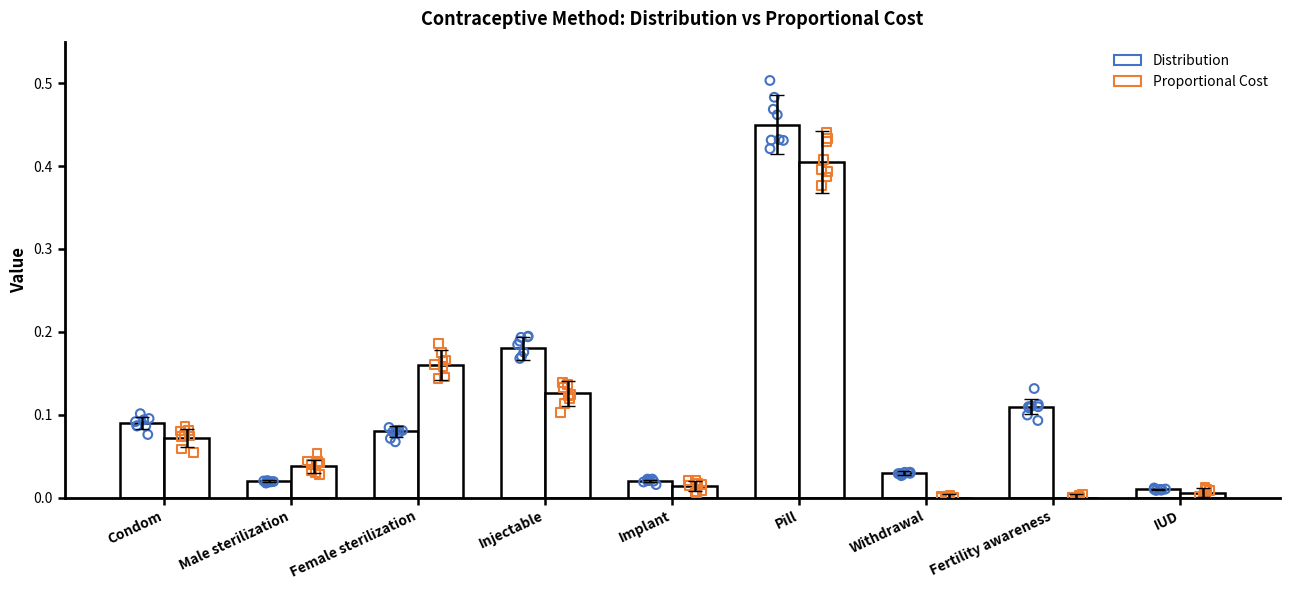

What is the total value across all series at Injectable?

0.3